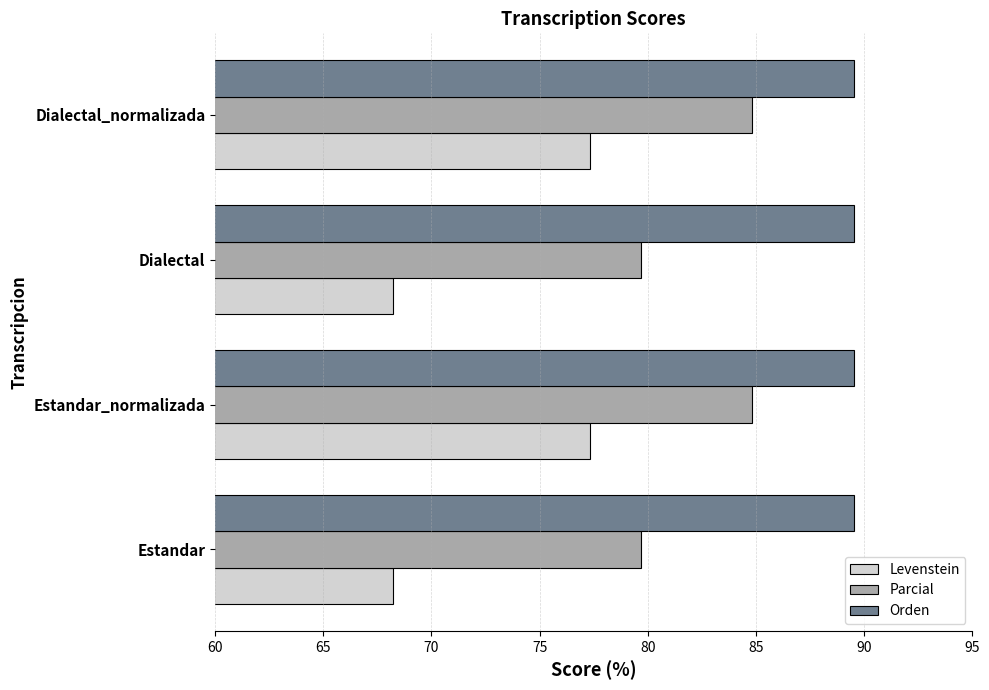

Is the value of Parcial at Estandar greater than the value of Levenstein at Estandar_normalizada?

Yes